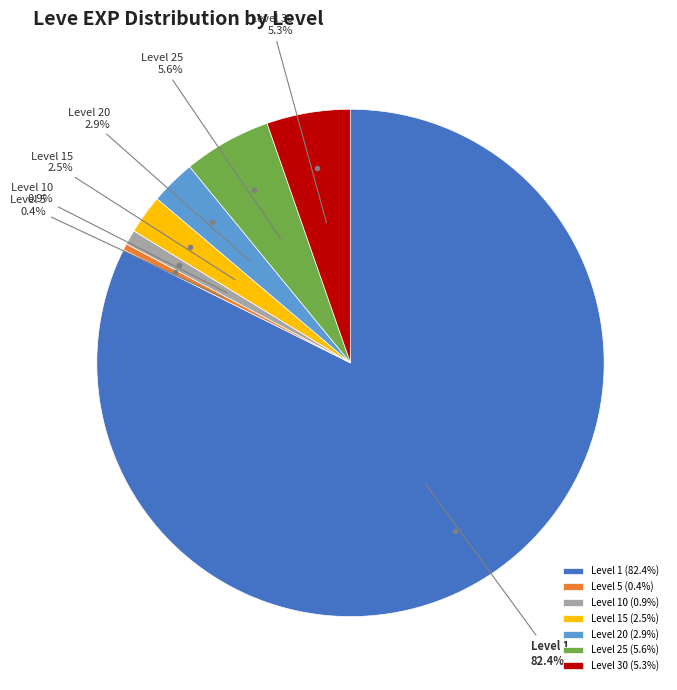

To the nearest percent, what is the difference between the largest and smallest slice percentages?

82%